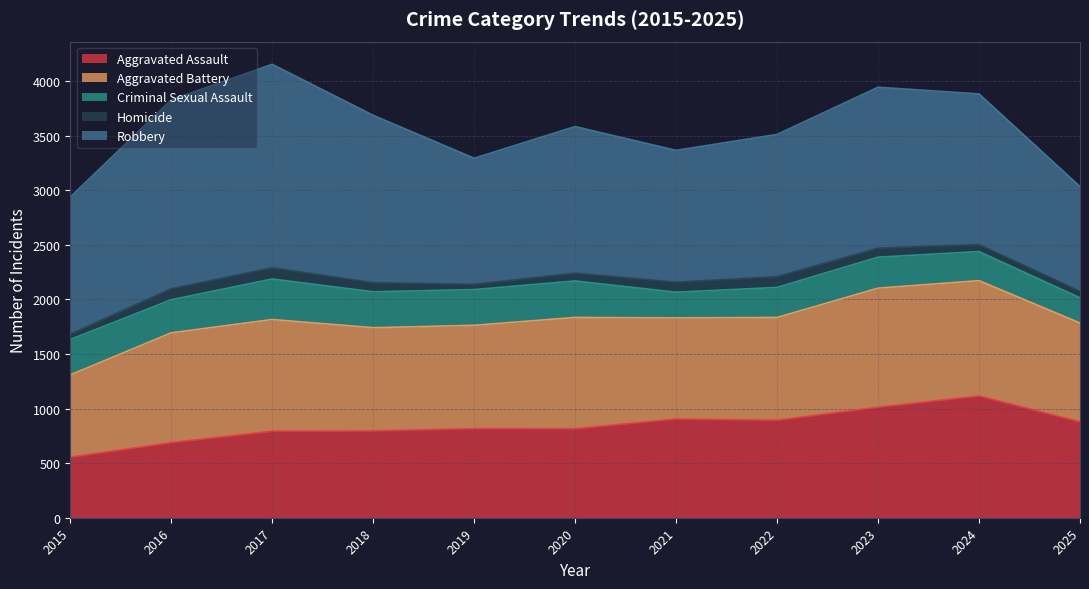

List the series in order of their peak value, highest first.

Robbery, Aggravated Assault, Aggravated Battery, Criminal Sexual Assault, Homicide